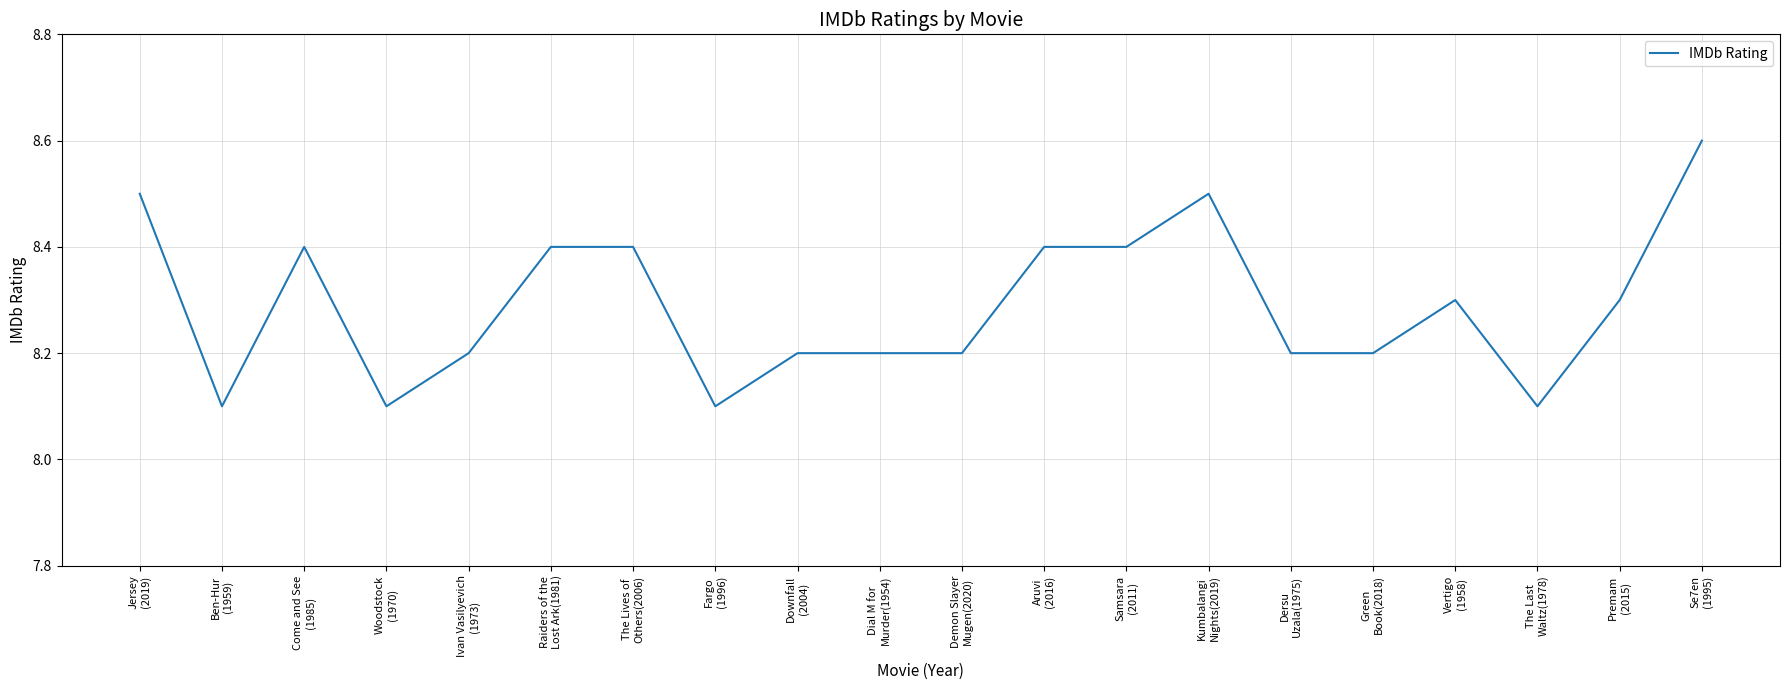

What is the greatest value displayed?

8.6